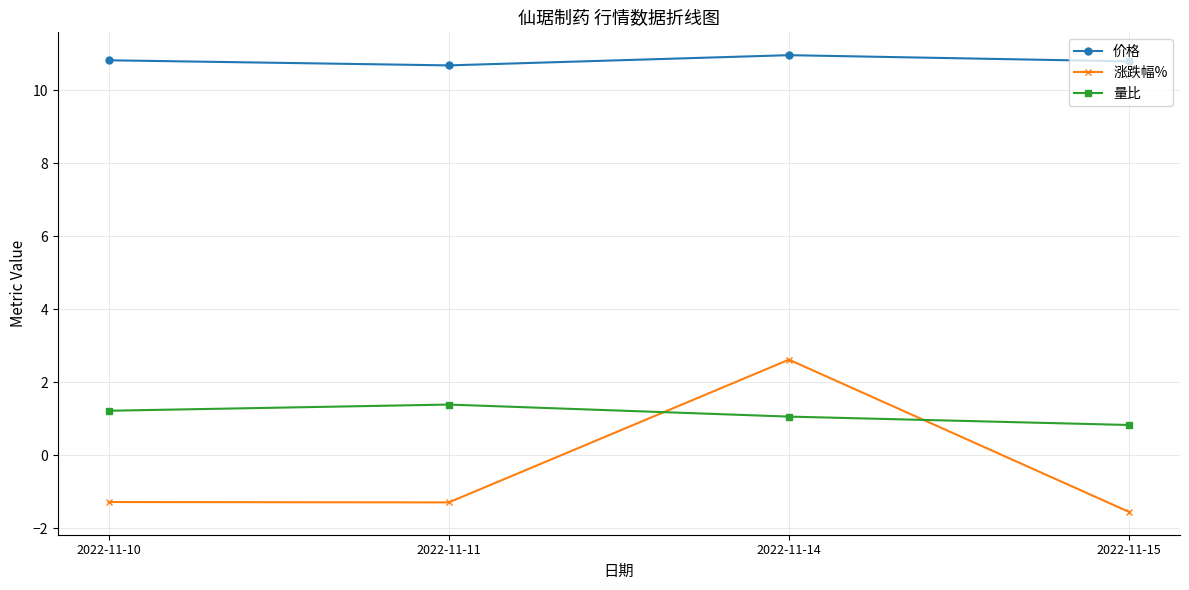

Which series has the largest total across all categories?

价格